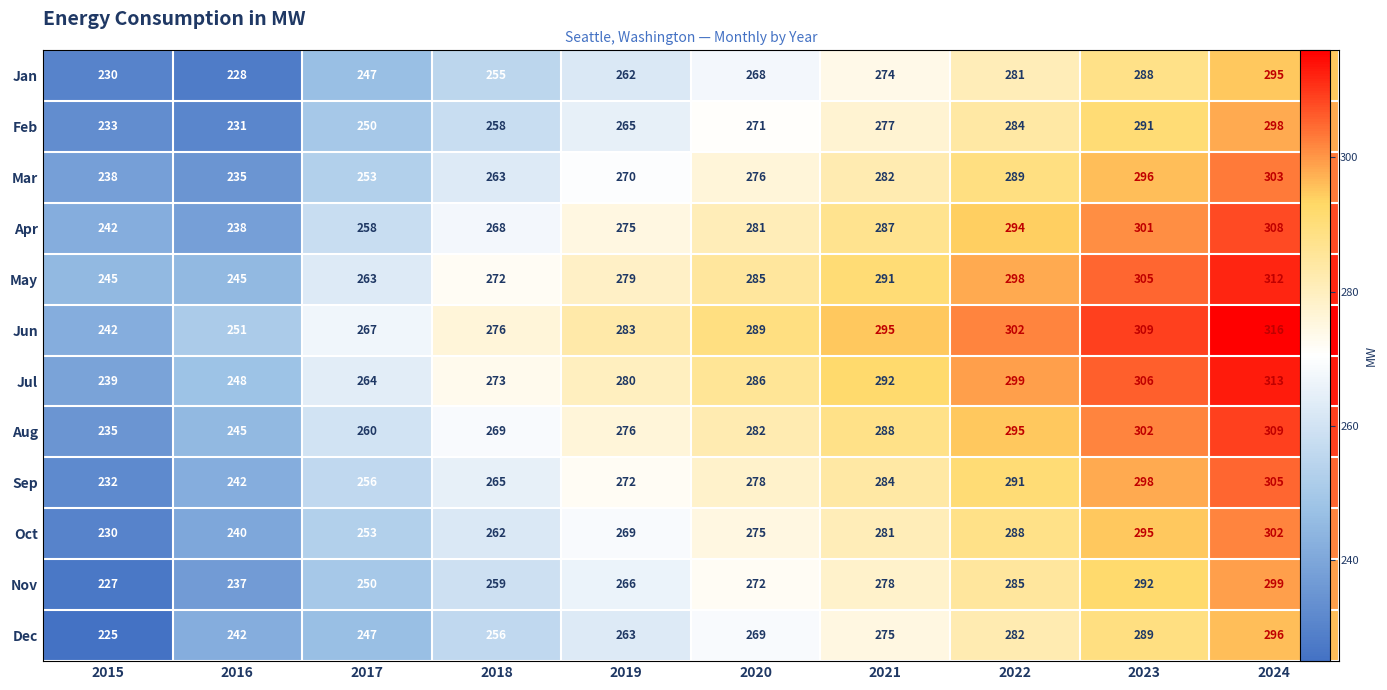

What value does the Oct series have at 2015?

230